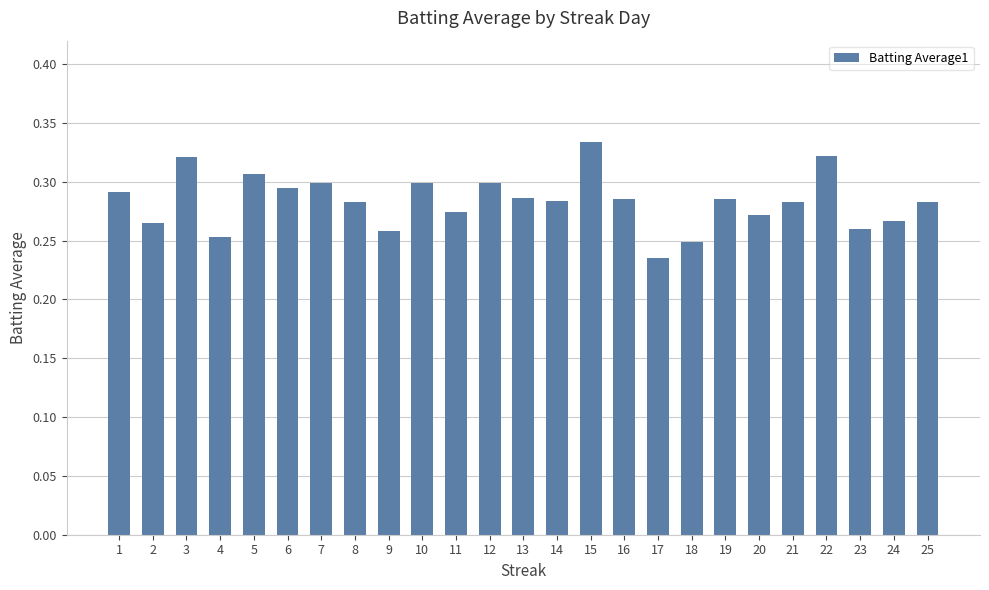

True or false: the data shows 0.3 at 23.

True